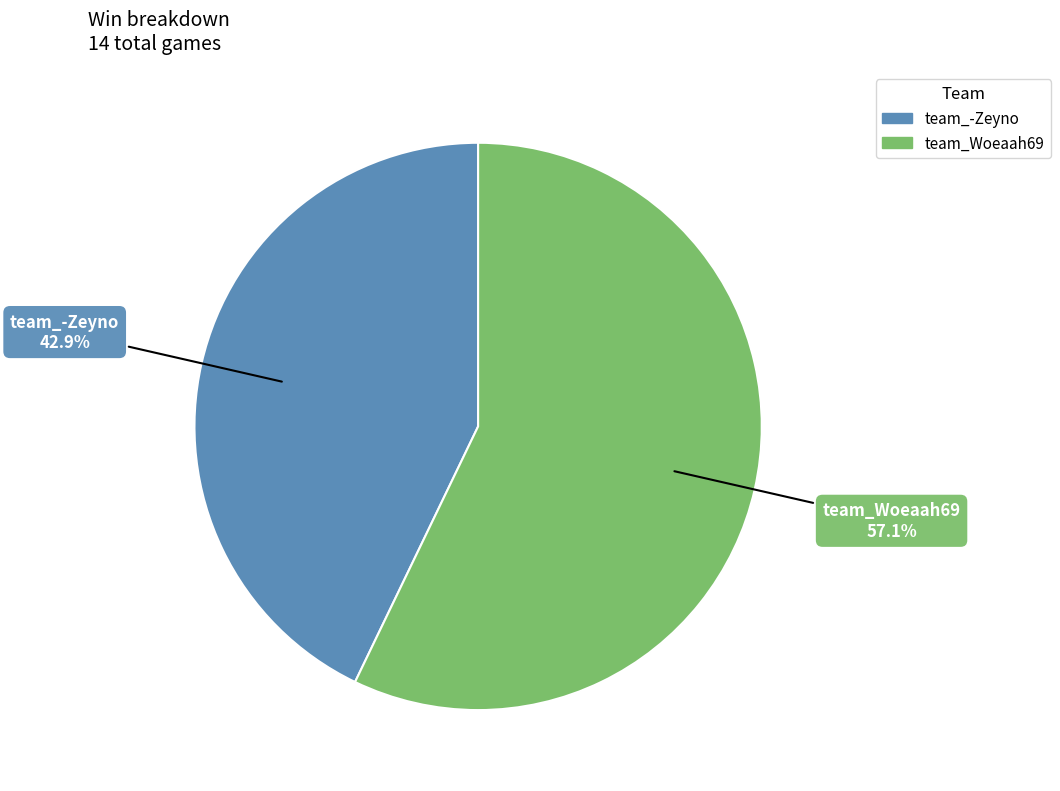

Which has a higher value, team_-Zeyno or team_Woeaah69?

team_Woeaah69